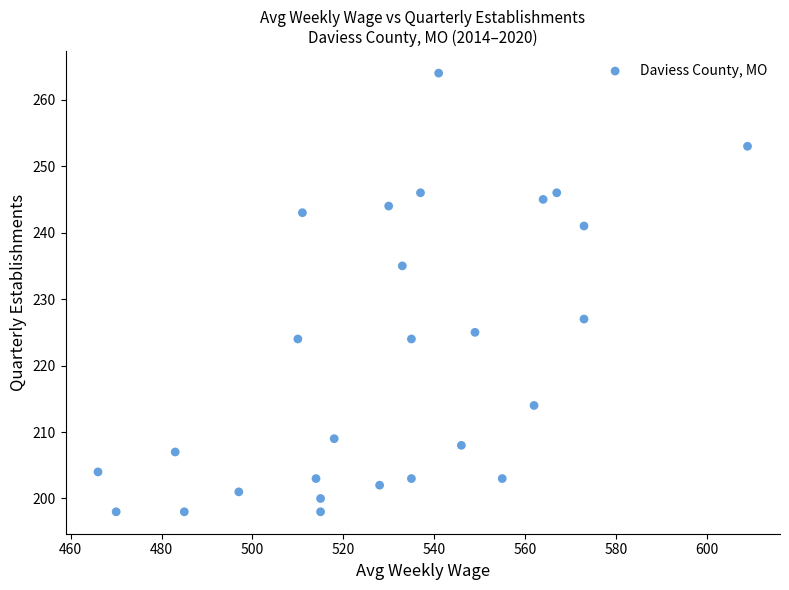

What is the range of Y values (max minus min)?

66